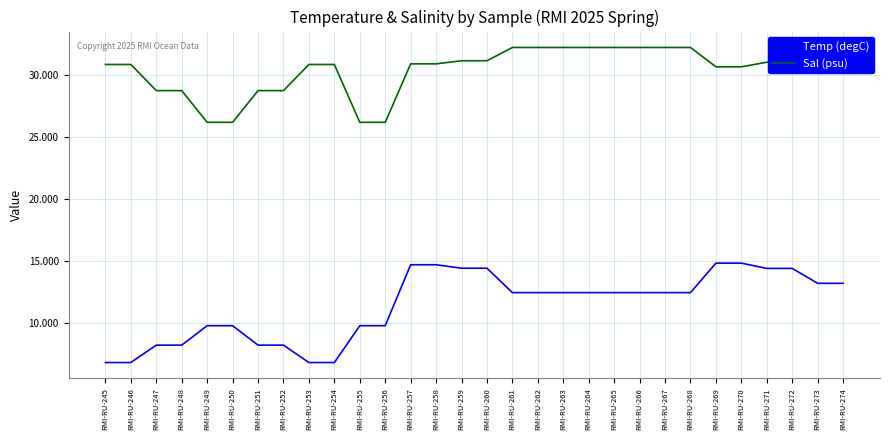

Reading left to right, list all the values displayed in this chart.

Temp (degC): 6.8	6.8	8.2	8.2	9.8	9.8	8.2	8.2	6.8	6.8	9.8	9.8	14.7	14.7	14.4	14.4	12.5	12.5	12.5	12.5	12.5	12.5	12.5	12.5	14.8	14.8	14.4	14.4	13.2	13.2
Sal (psu): 30.8	30.8	28.7	28.7	26.2	26.2	28.7	28.7	30.8	30.8	26.2	26.2	30.9	30.9	31.1	31.1	32.2	32.2	32.2	32.2	32.2	32.2	32.2	32.2	30.6	30.6	31.0	31.0	32.2	32.2